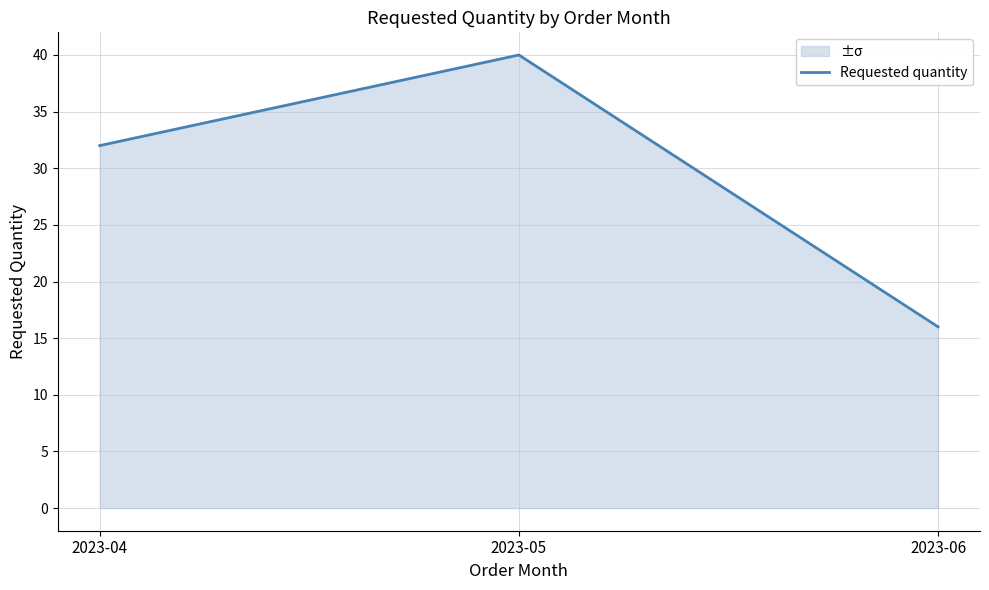

List the labels in order of value, smallest first.

2023-06, 2023-04, 2023-05